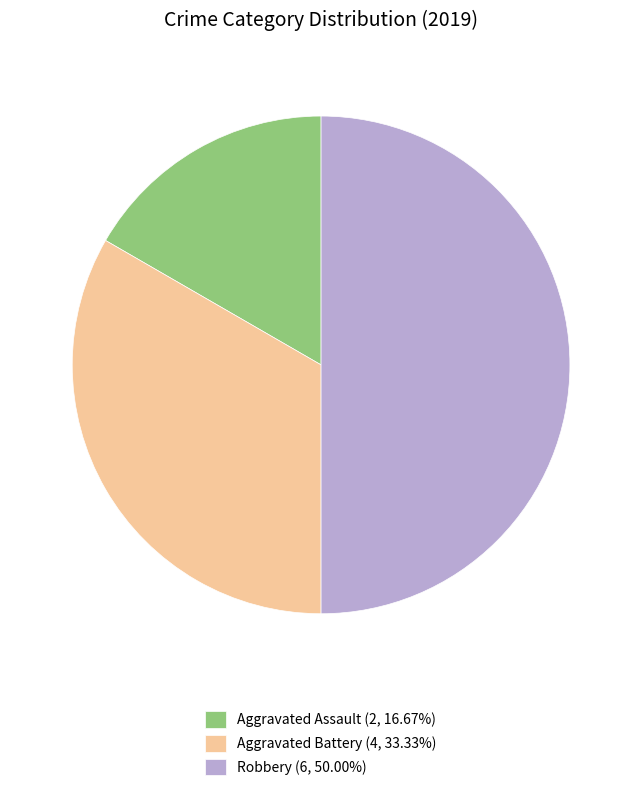

Which category has the biggest portion of the pie?

Robbery